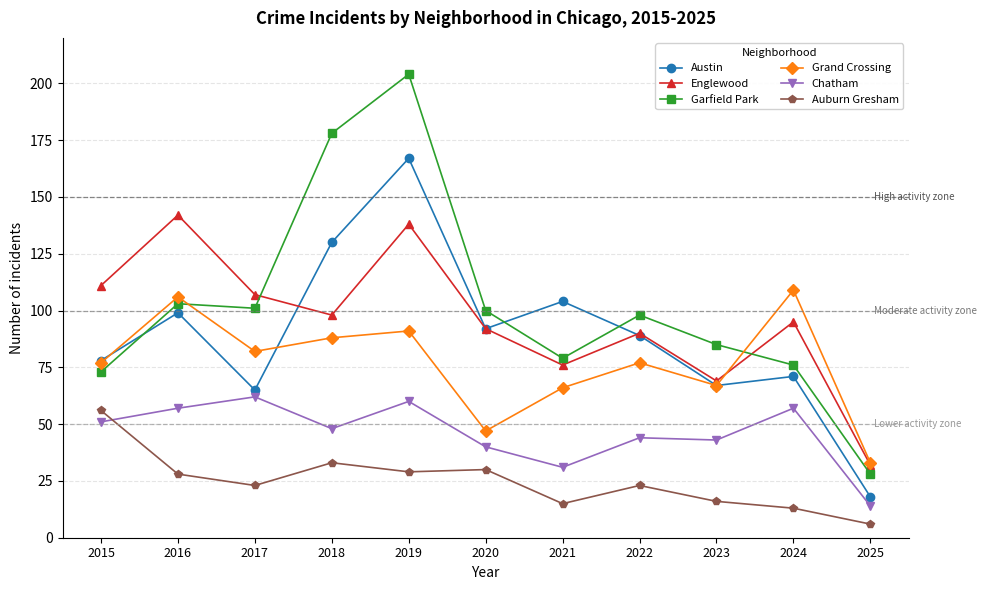

Where does the Austin series first go above 89?

2016